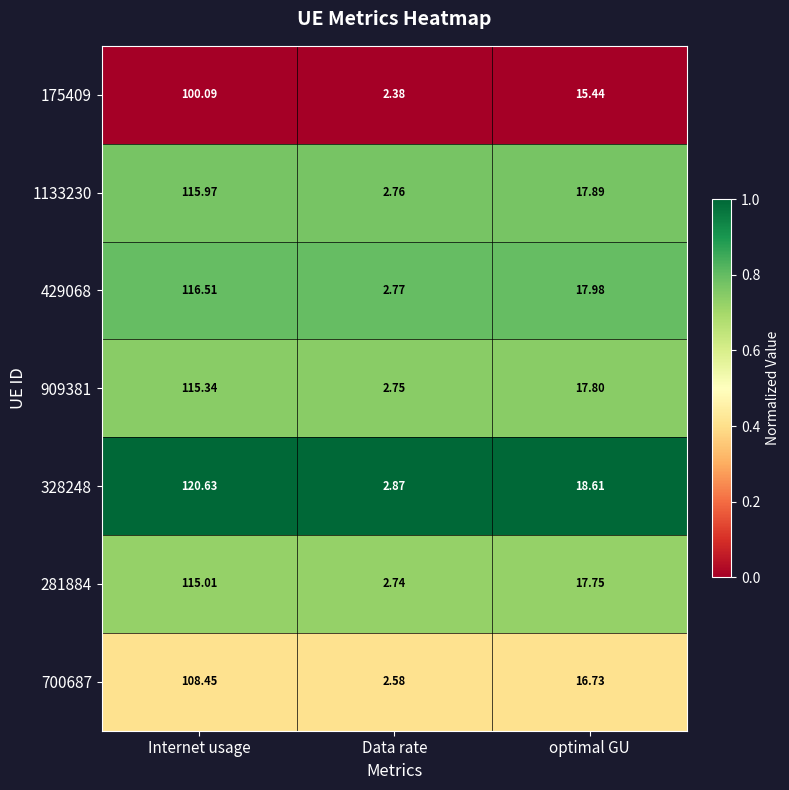

At which label is 700687 closest to 55?

optimal GU